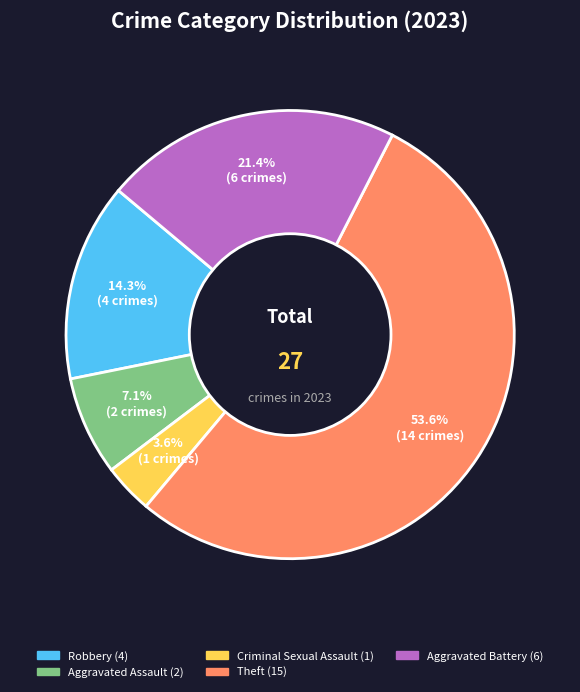

What is the smallest slice in the pie chart?

Criminal Sexual Assault